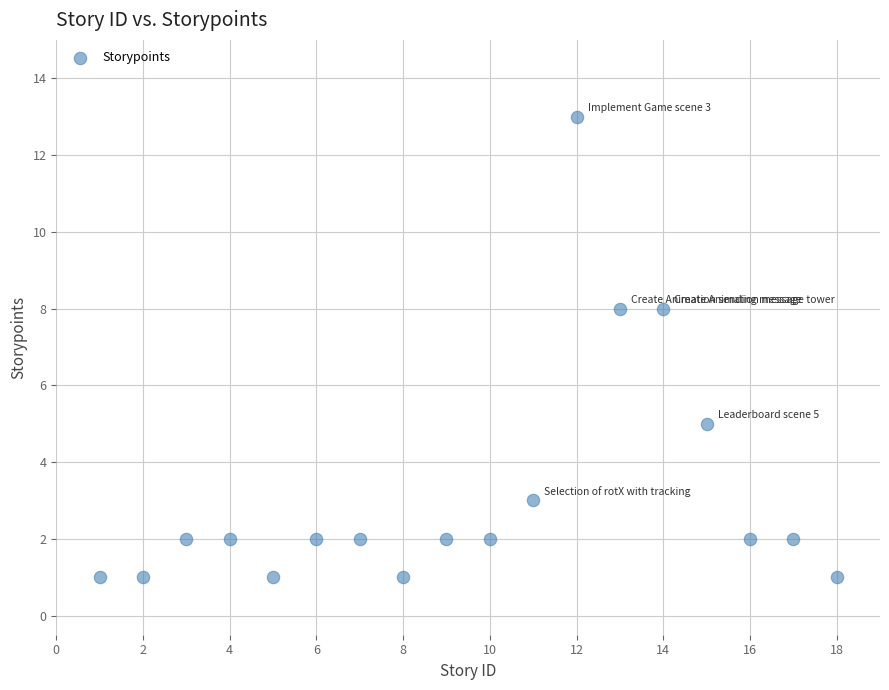

What is the range of Y values (max minus min)?

12